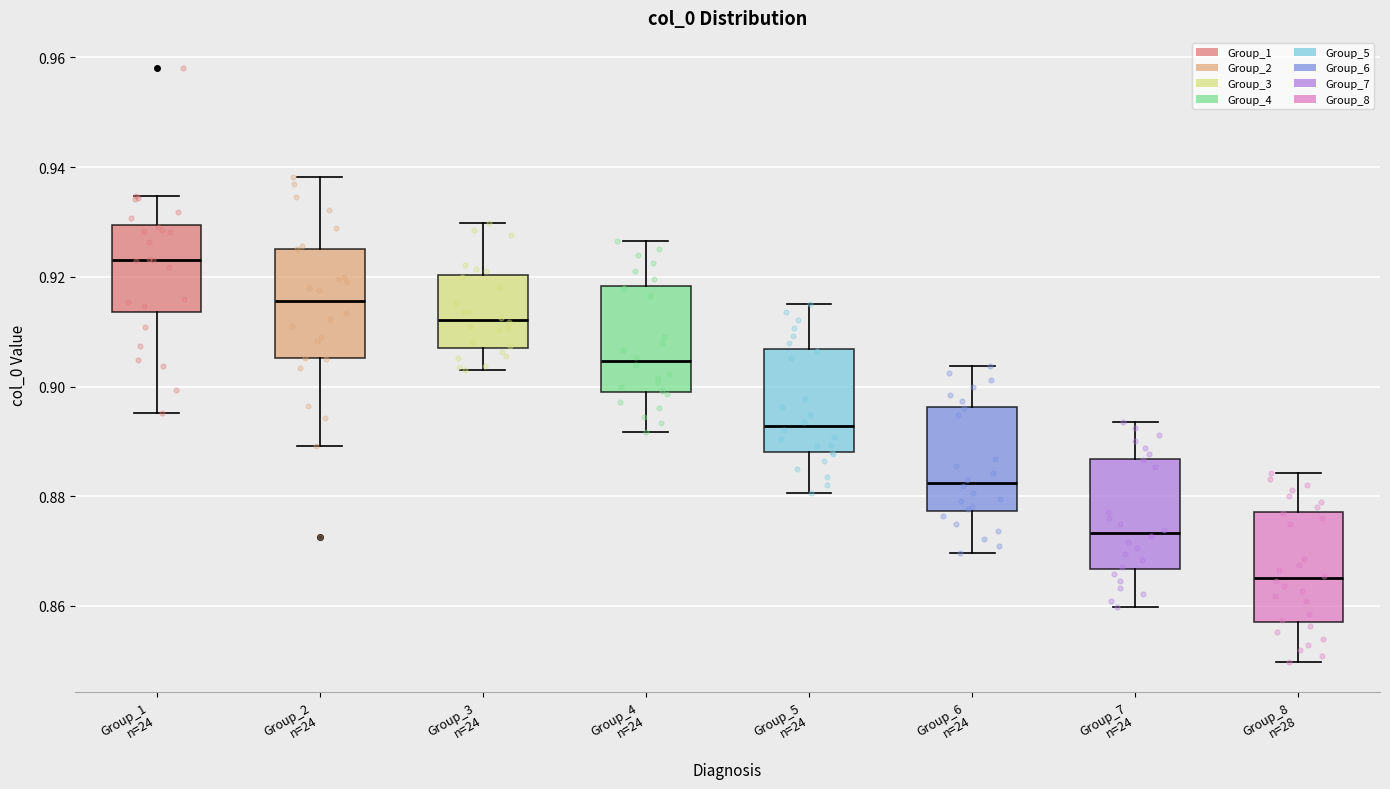

Where does the upper whisker of the box for Group_2 n=24 end on the y-axis? The values are not printed on the chart, so give them approximately, as read against the axis.

0.938